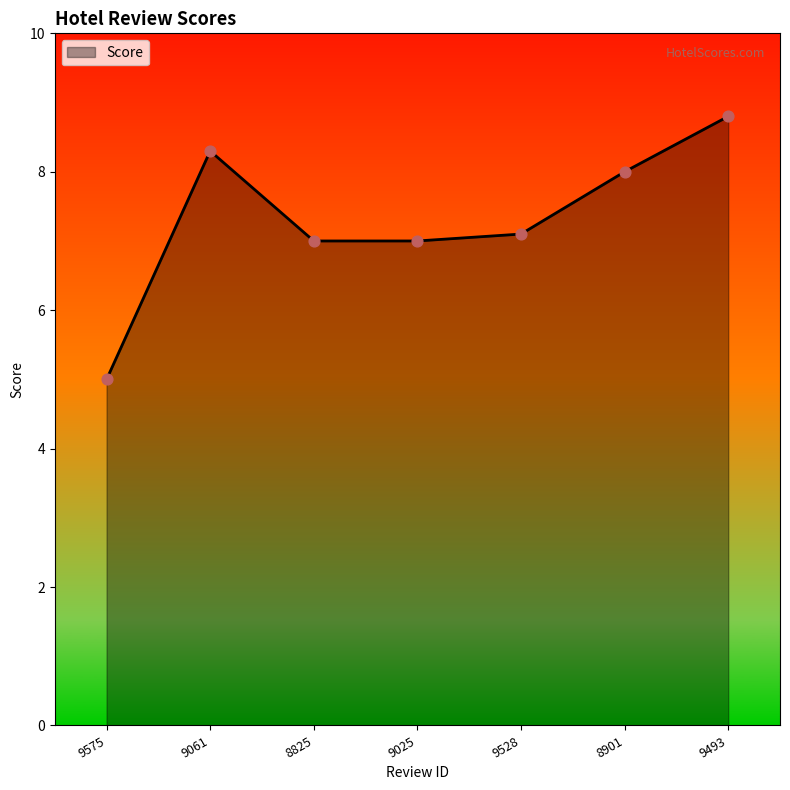

What is the change in value from 9025 to 9493?

+1.8